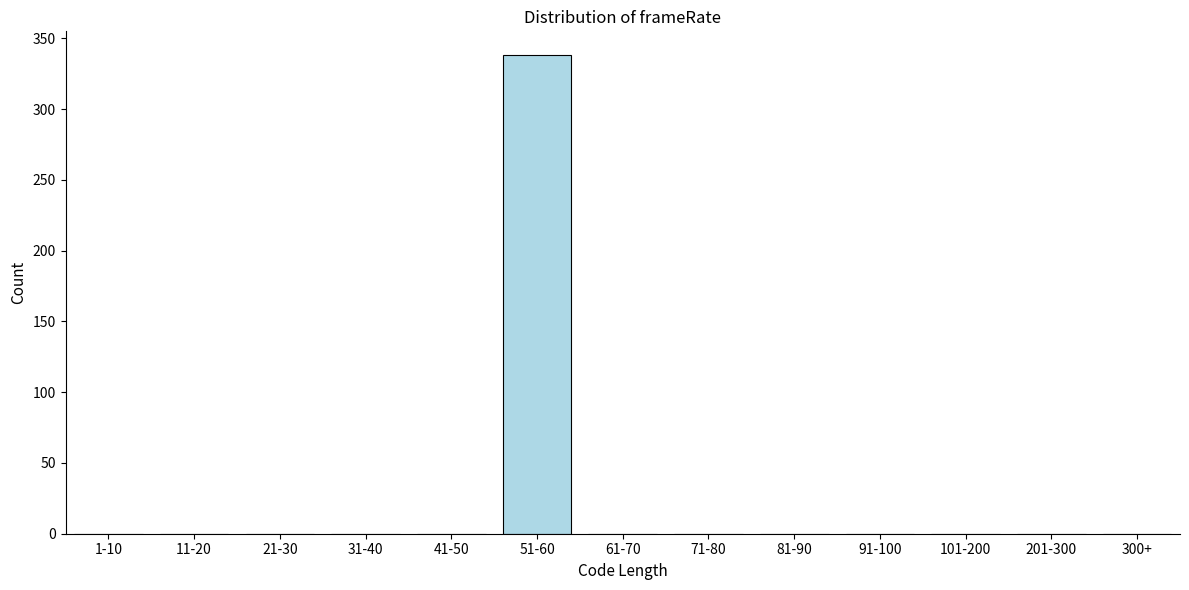

Reading right to left, transcribe all the data shown in this chart.

300+=0	201-300=0	101-200=0	91-100=0	81-90=0	71-80=0	61-70=0	51-60=338	41-50=0	31-40=0	21-30=0	11-20=0	1-10=0